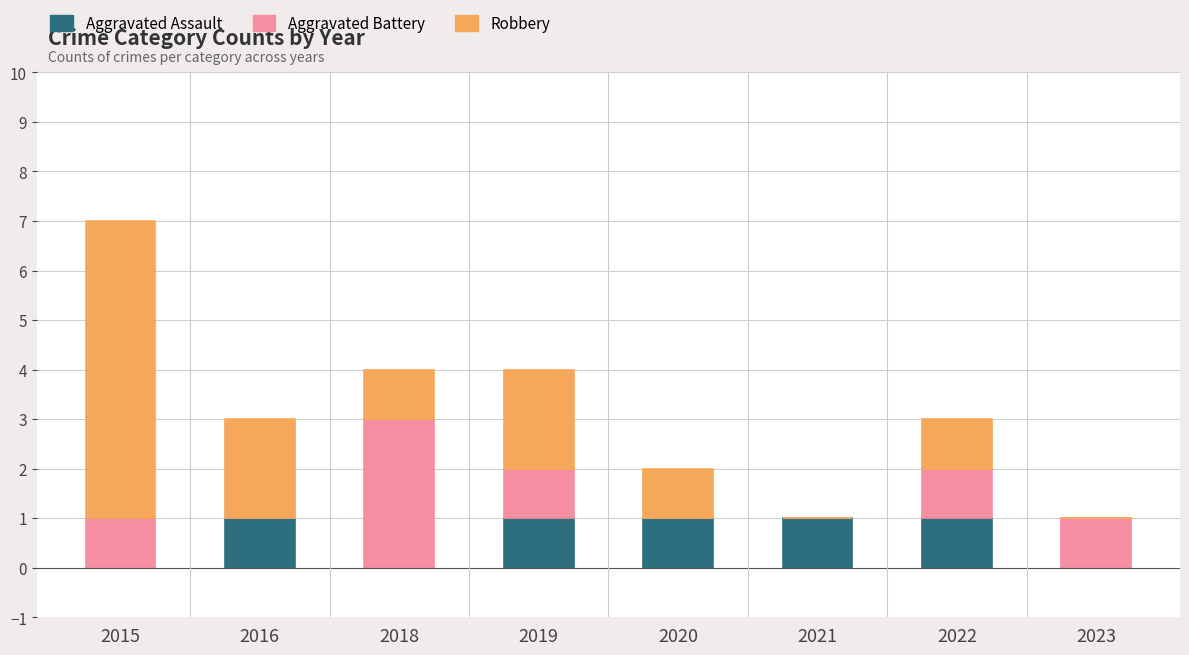

What is the average value of the Aggravated Assault series?

1